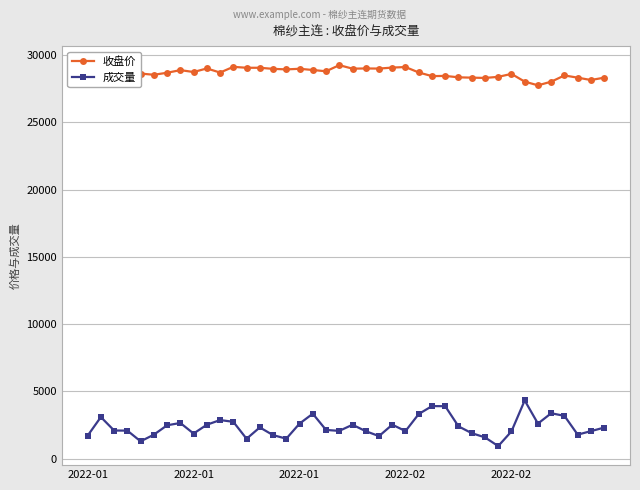

True or false: 成交量 and 收盘价 cross at least once.

False